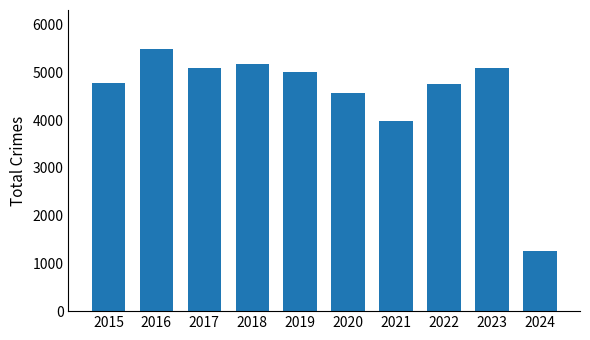

Where is the data nearest to the value 3374?

2021